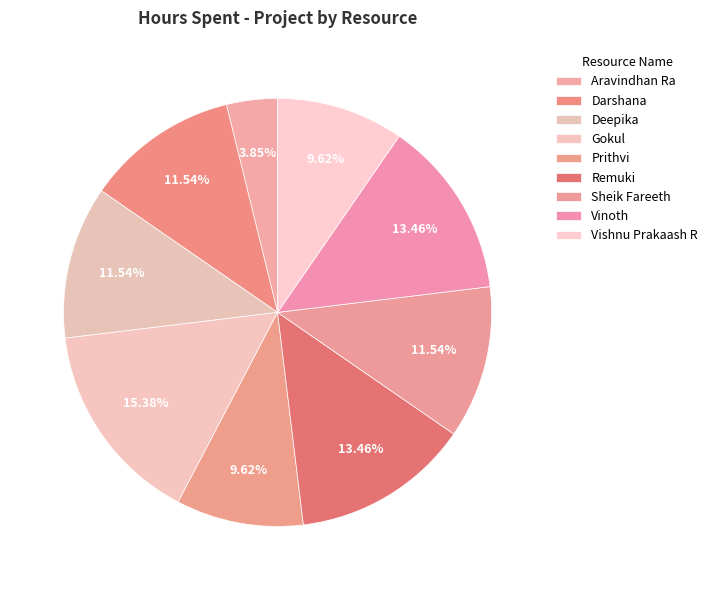

To the nearest percent, what percentage of the pie is Vinoth?

13%